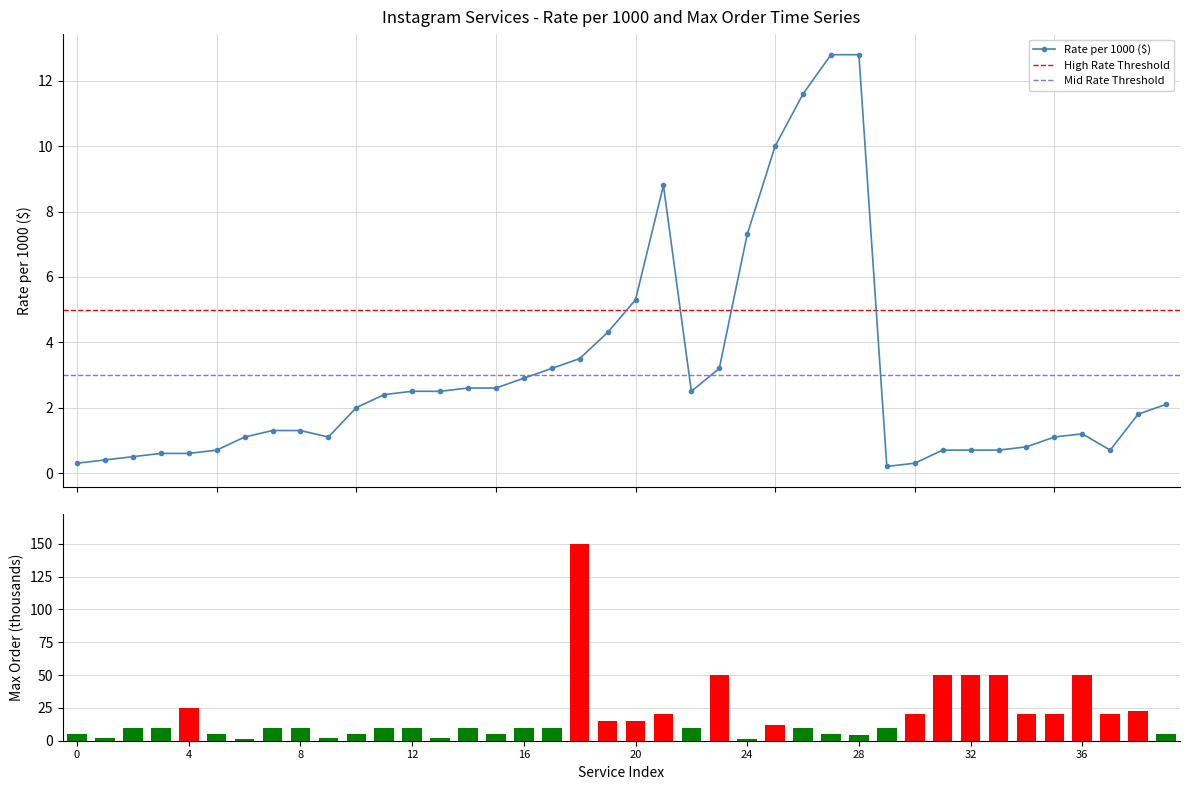

True or false: Rate per 1000 ($) has more than 0 points higher than both neighbors.

True